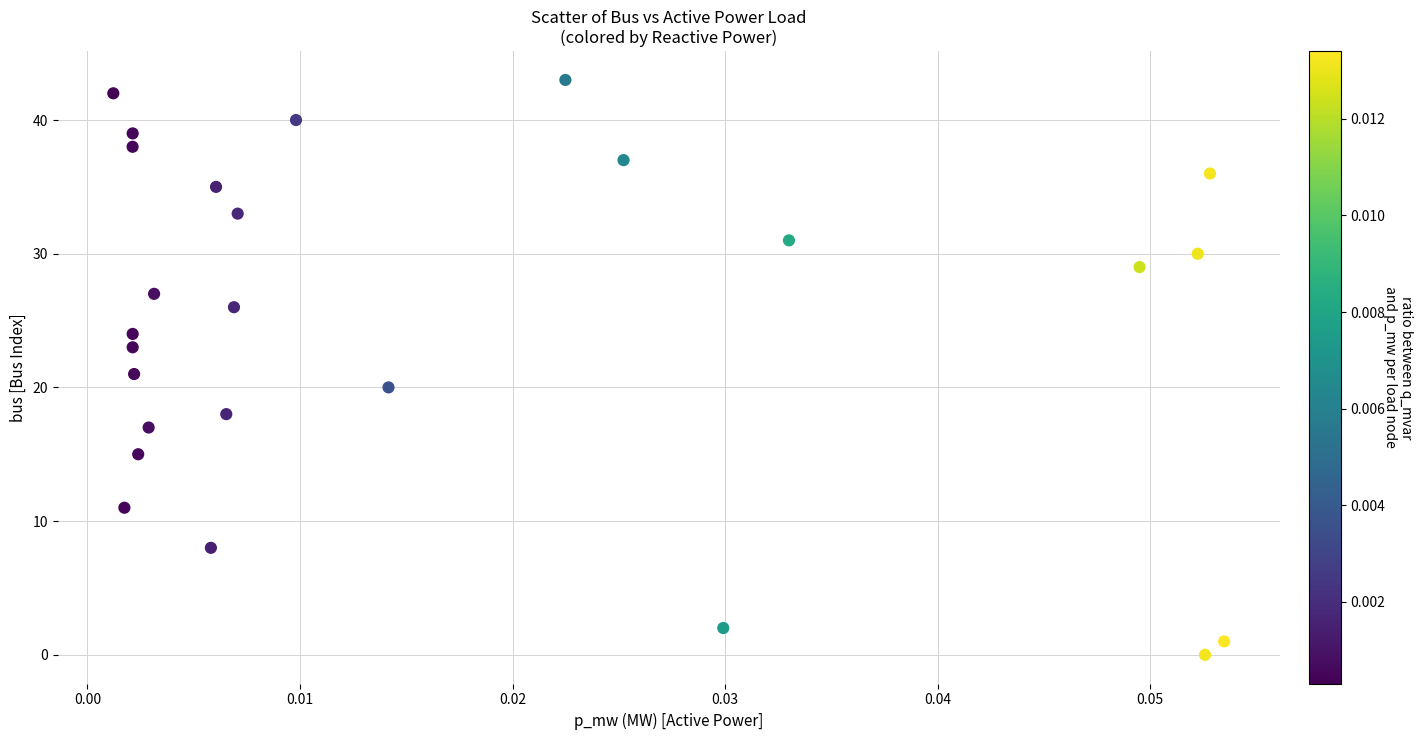

What is the range of Y values (max minus min)?

43